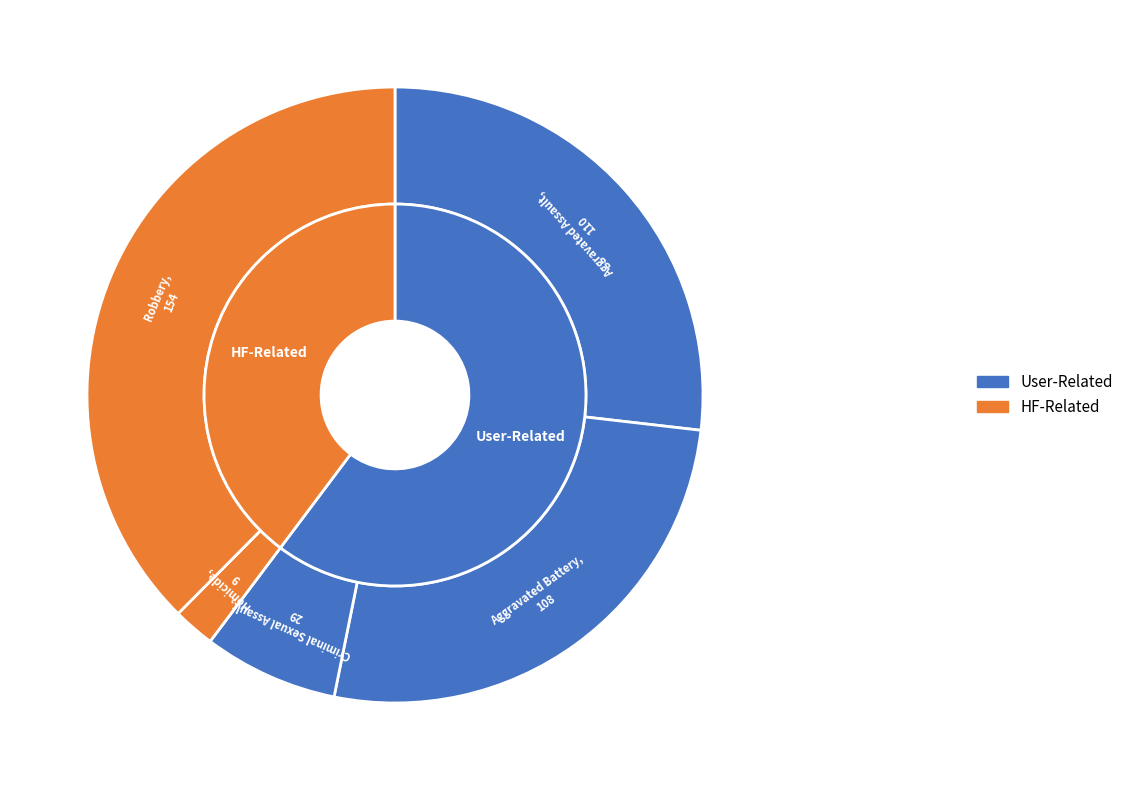

Is there any slice that represents more than half of the pie?

No